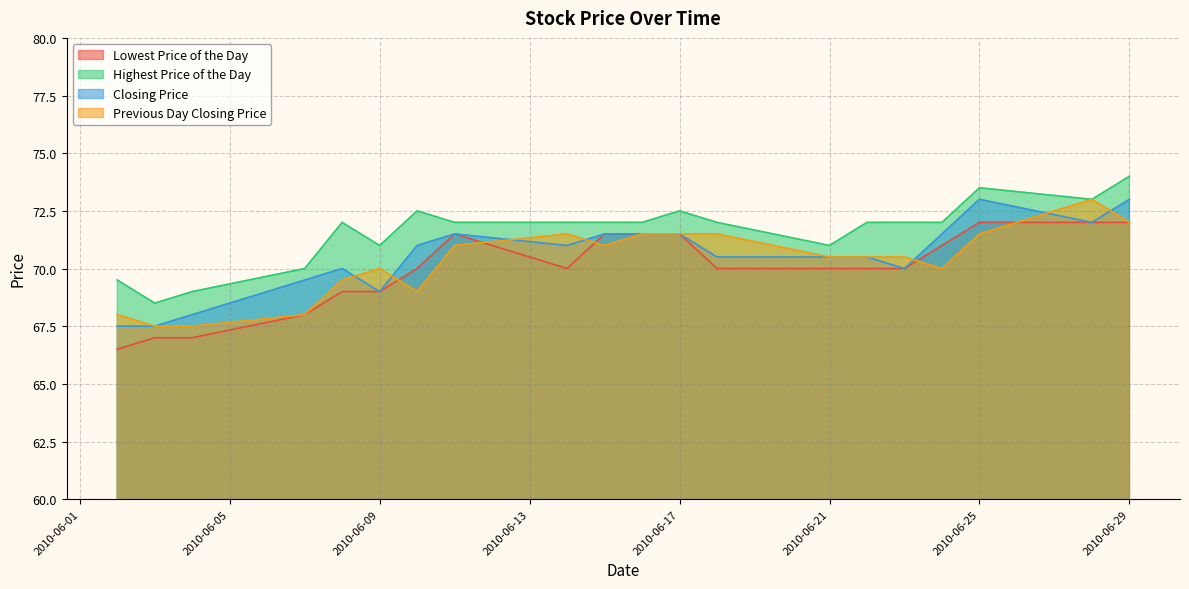

What is the difference between the maximum and minimum values in the Closing Price series?

5.5